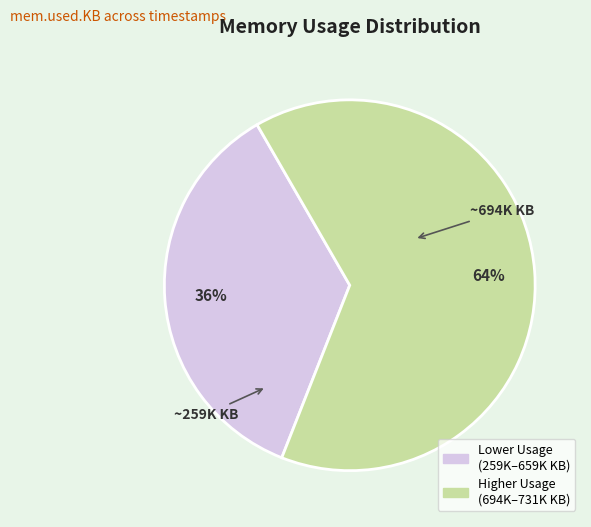

To the nearest percent, what is the average slice percentage?

50%